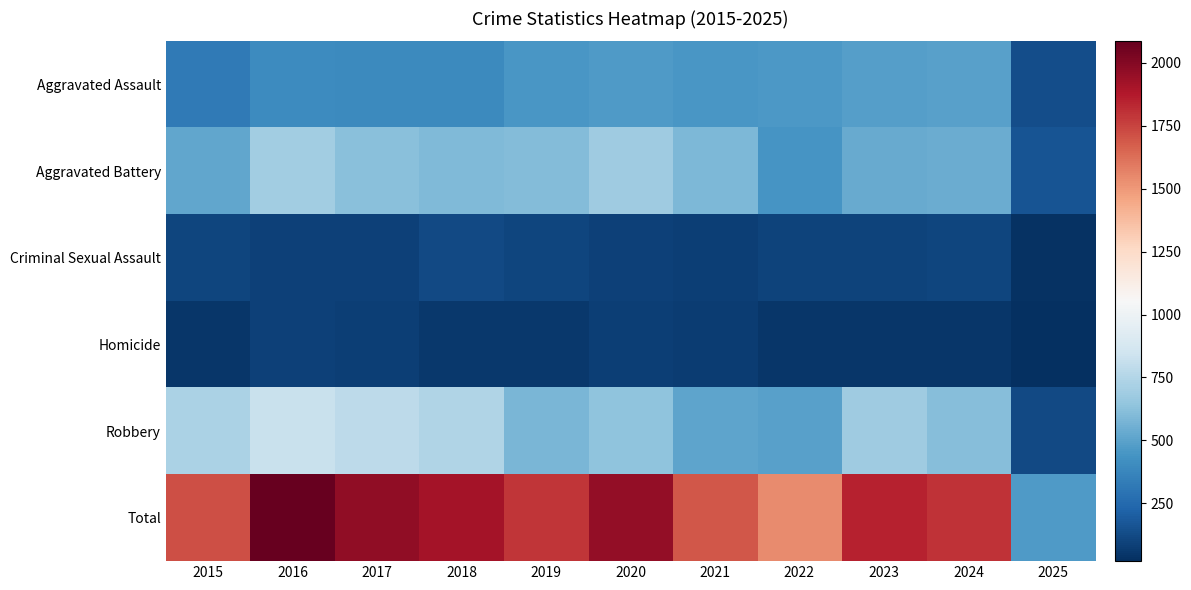

Reading right to left, transcribe all the data shown in this chart.

Aggravated Assault: 2025=134	2024=492	2023=486	2022=458	2021=452	2020=466	2019=452	2018=392	2017=396	2016=402	2015=323
Aggravated Battery: 2025=159	2024=543	2023=529	2022=446	2021=587	2020=686	2019=608	2018=600	2017=623	2016=691	2015=515
Criminal Sexual Assault: 2025=35	2024=106	2023=98	2022=93	2021=81	2020=89	2019=102	2018=123	2017=91	2016=87	2015=105
Homicide: 2025=20	2024=48	2023=48	2022=50	2021=69	2020=81	2019=53	2018=56	2017=82	2016=87	2015=50
Robbery: 2025=122	2024=610	2023=687	2022=495	2021=506	2020=637	2019=577	2018=741	2017=780	2016=819	2015=726
Total: 2025=470	2024=1799	2023=1848	2022=1542	2021=1695	2020=1959	2019=1792	2018=1912	2017=1972	2016=2086	2015=1719